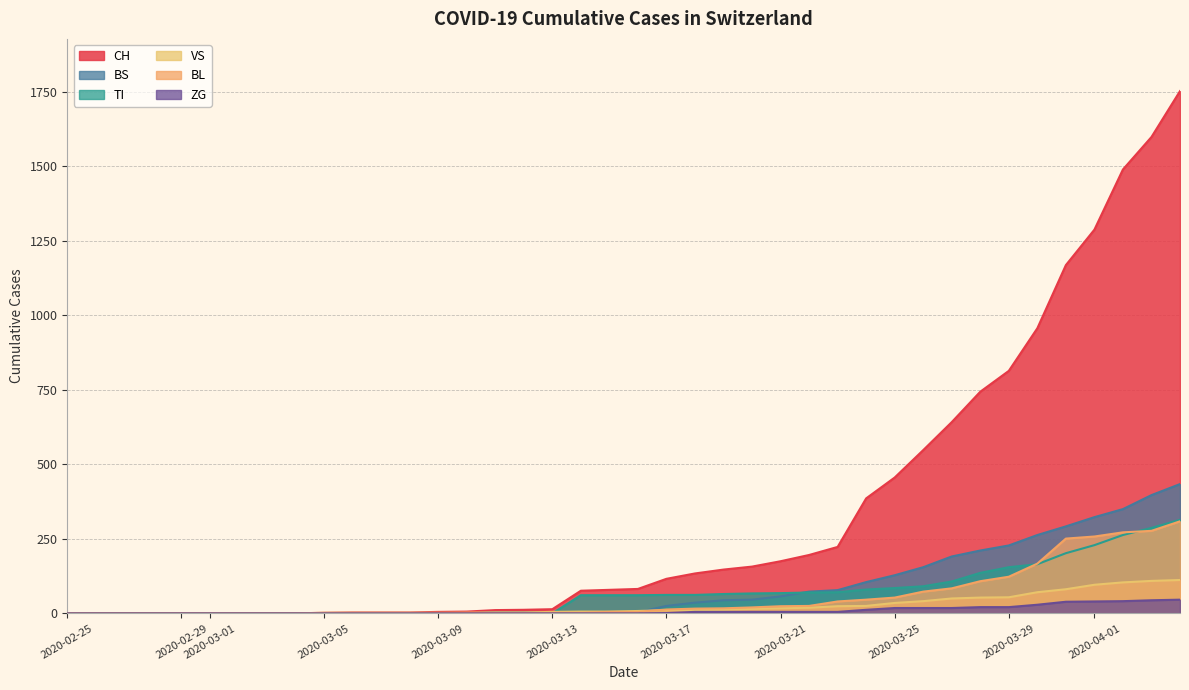

How many lines are shown in the chart?

6